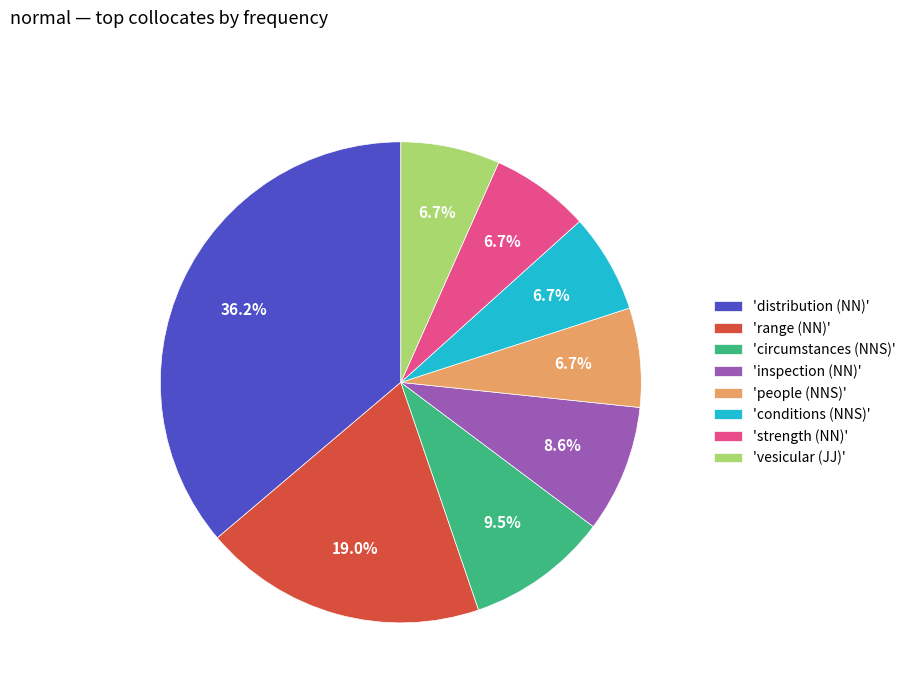

Approximately how many times larger is the value at 'vesicular (JJ)' compared to 'conditions (NNS)'?

1.0